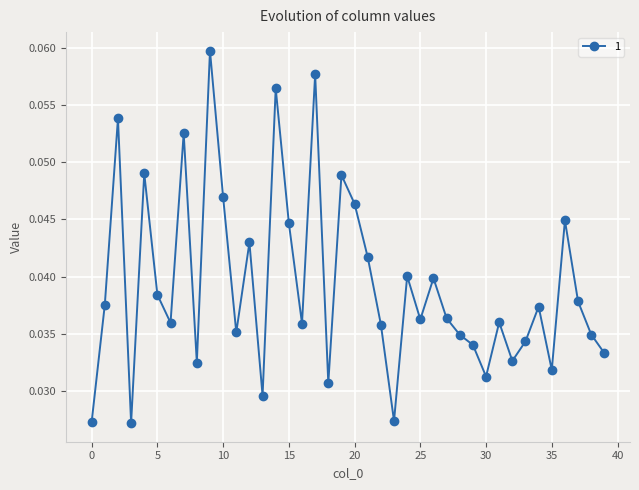

Count the values in the range 0 to 1.

40